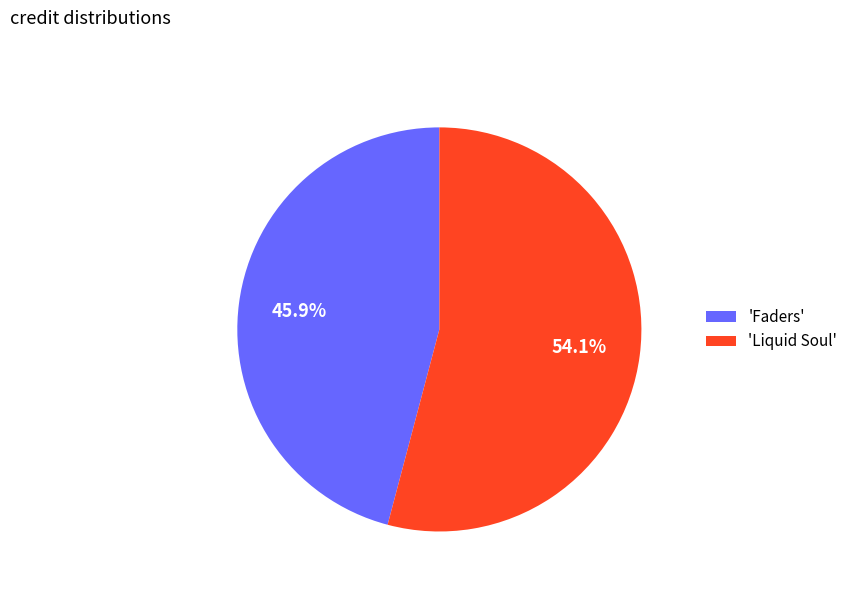

Rank the categories by value from lowest to highest.

'Faders', 'Liquid Soul'